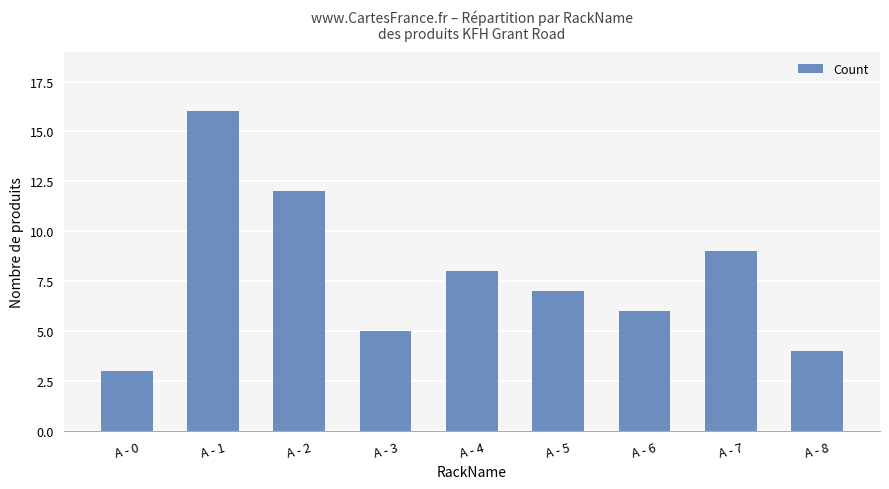

Reading left to right, what are all the values shown in this chart?

A - 0=3	A - 1=16	A - 2=12	A - 3=5	A - 4=8	A - 5=7	A - 6=6	A - 7=9	A - 8=4